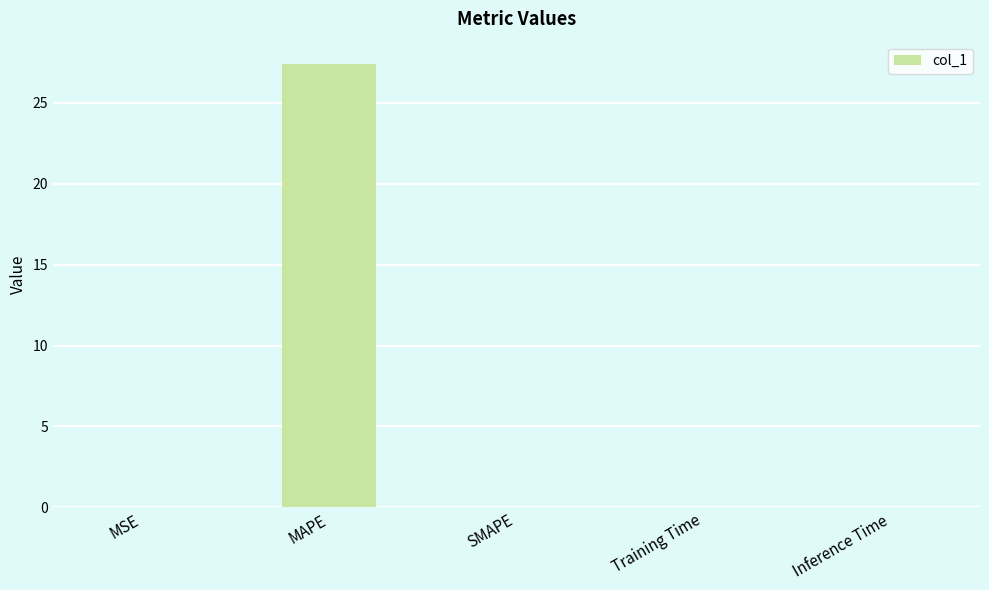

Between MAPE and MSE, which is larger?

MAPE